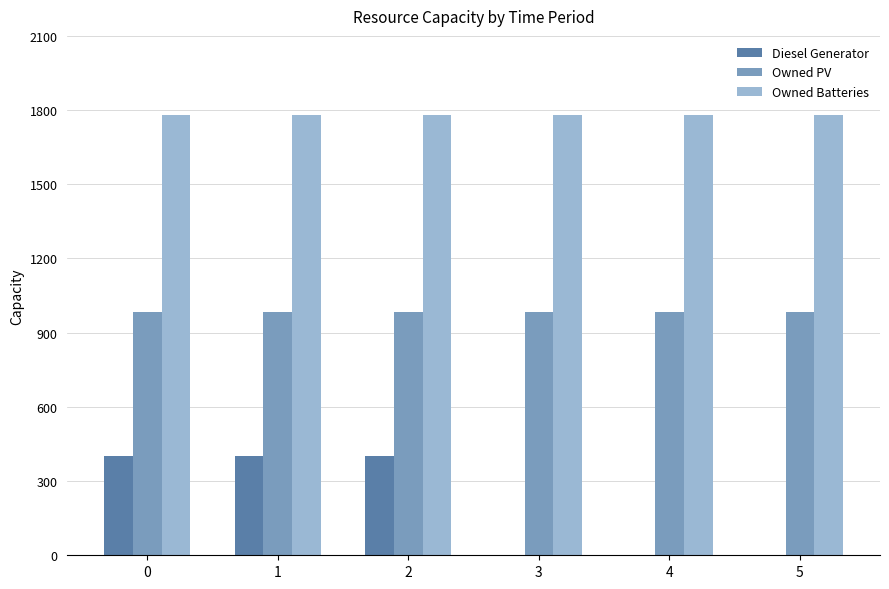

Which series has the largest total across all categories?

Owned Batteries